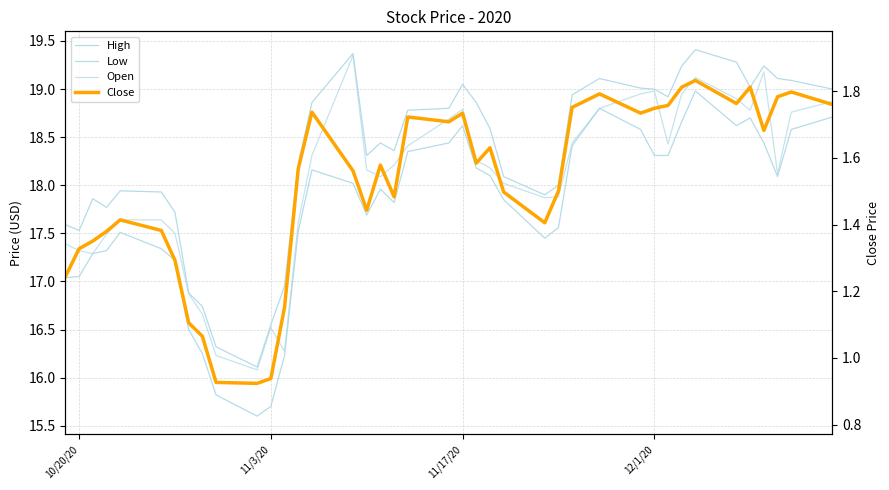

How many data points does each series have?

40